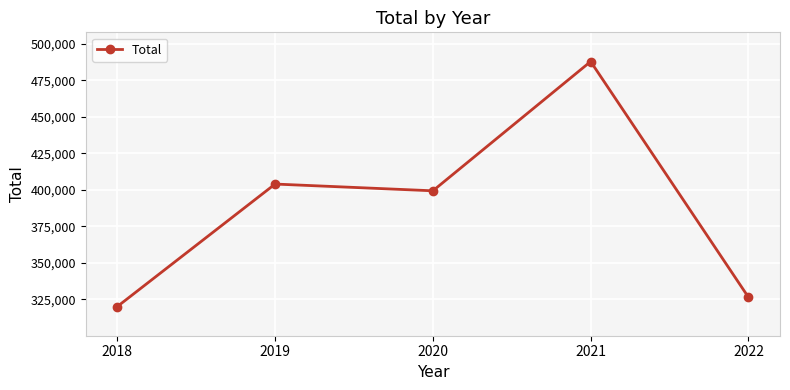

List the labels in order of value, smallest first.

2018, 2022, 2020, 2019, 2021